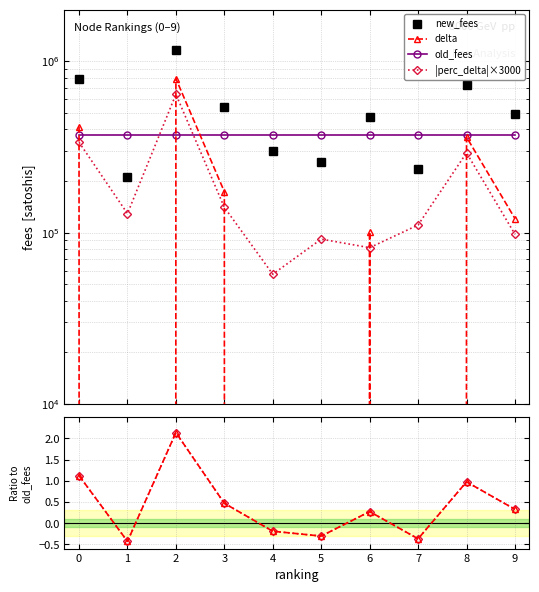

At which category is the sum across all series the highest?

2